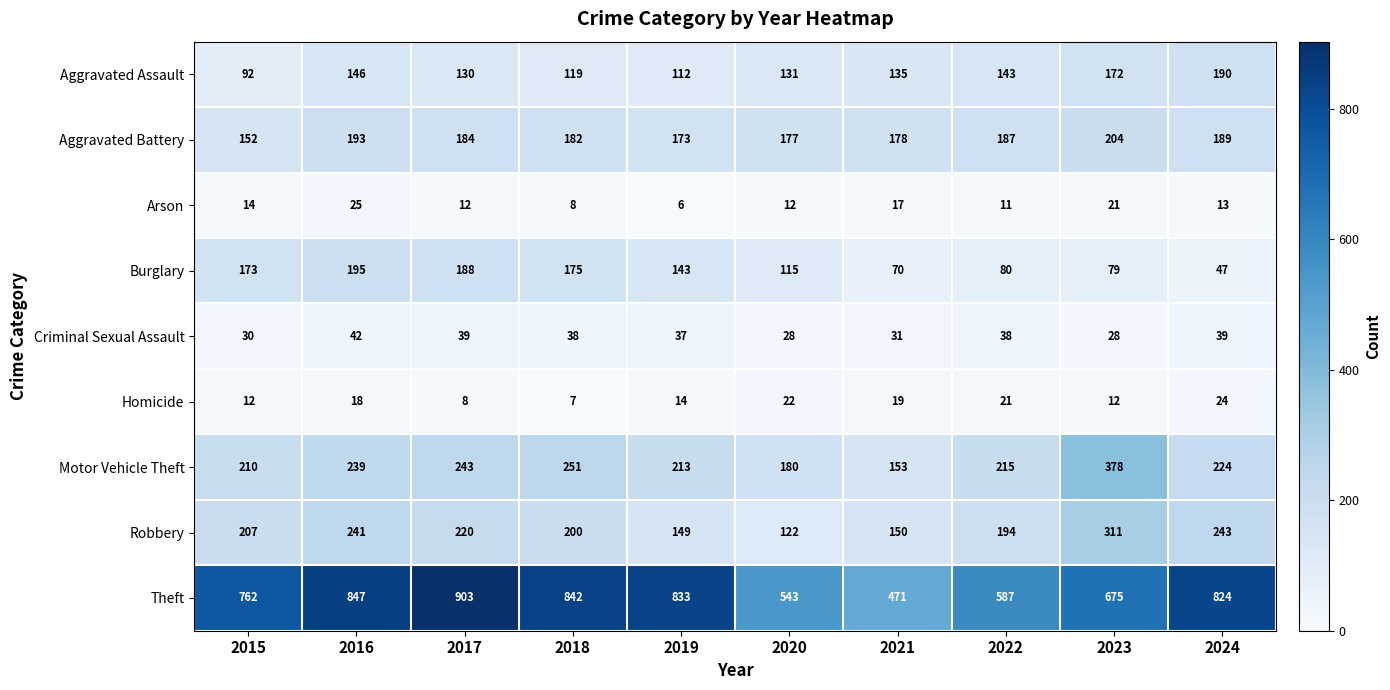

What is the sum of all Aggravated Assault values?

1370